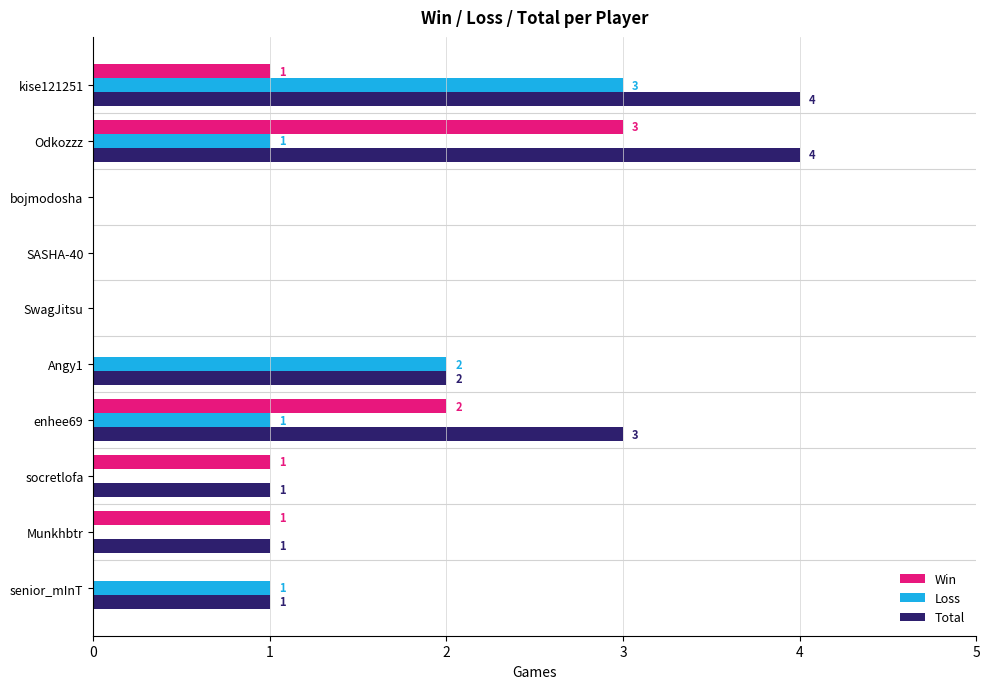

What is the greatest value displayed?

4